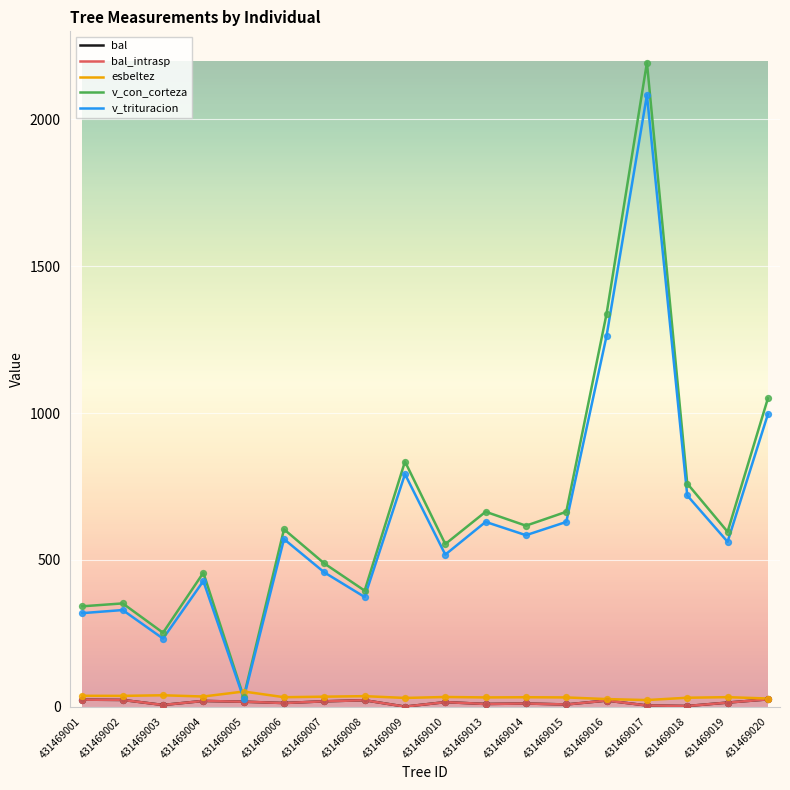

What is the total value across all series at 431469015?

1338.5